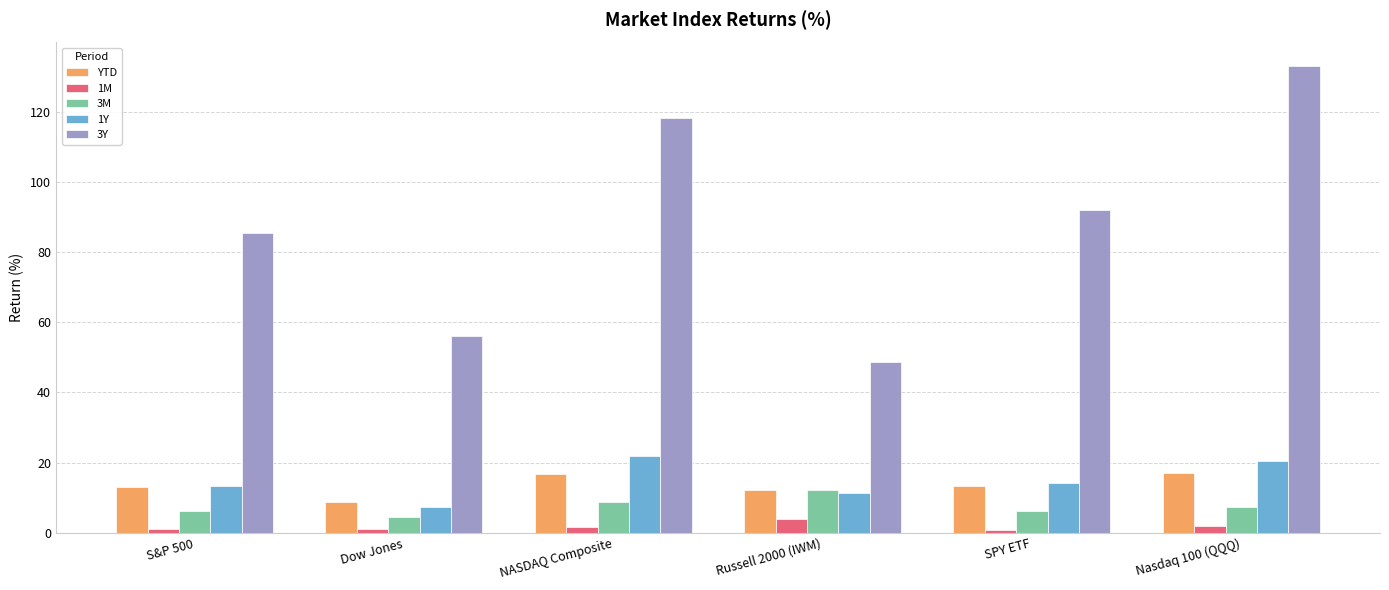

At how many categories does at least one series exceed 119?

1